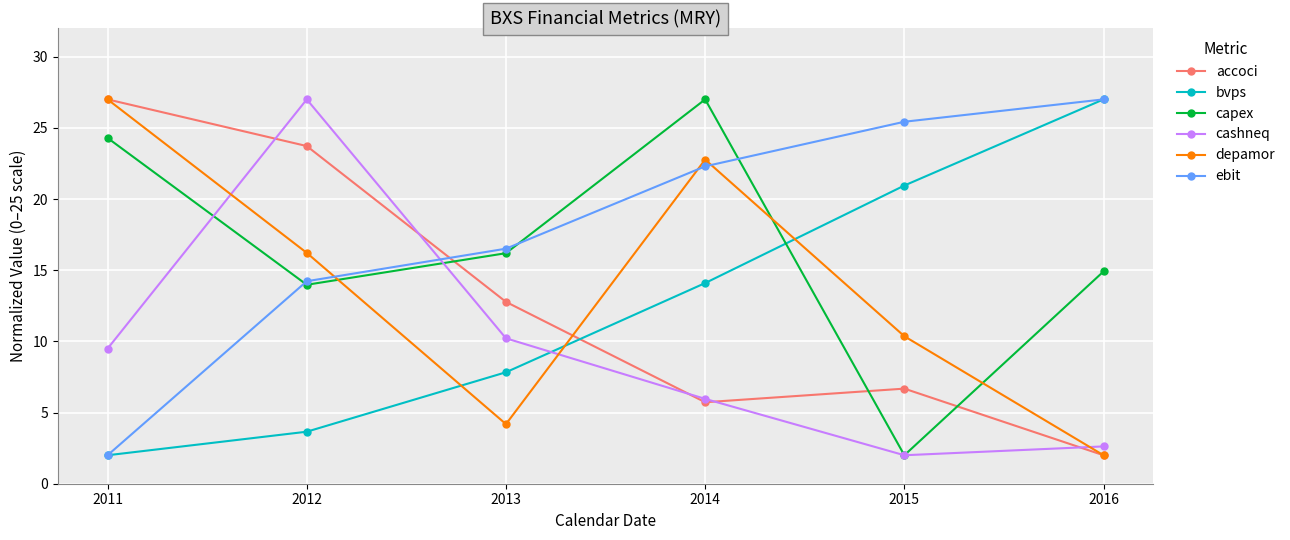

What is the difference between the second highest and second lowest values in the cashneq series?

7.6